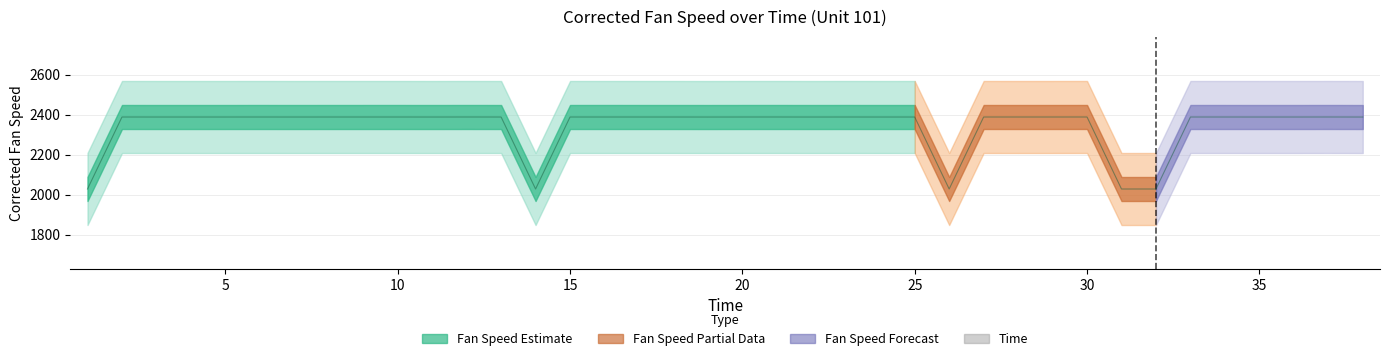

Where does the data first go above 2388?

2